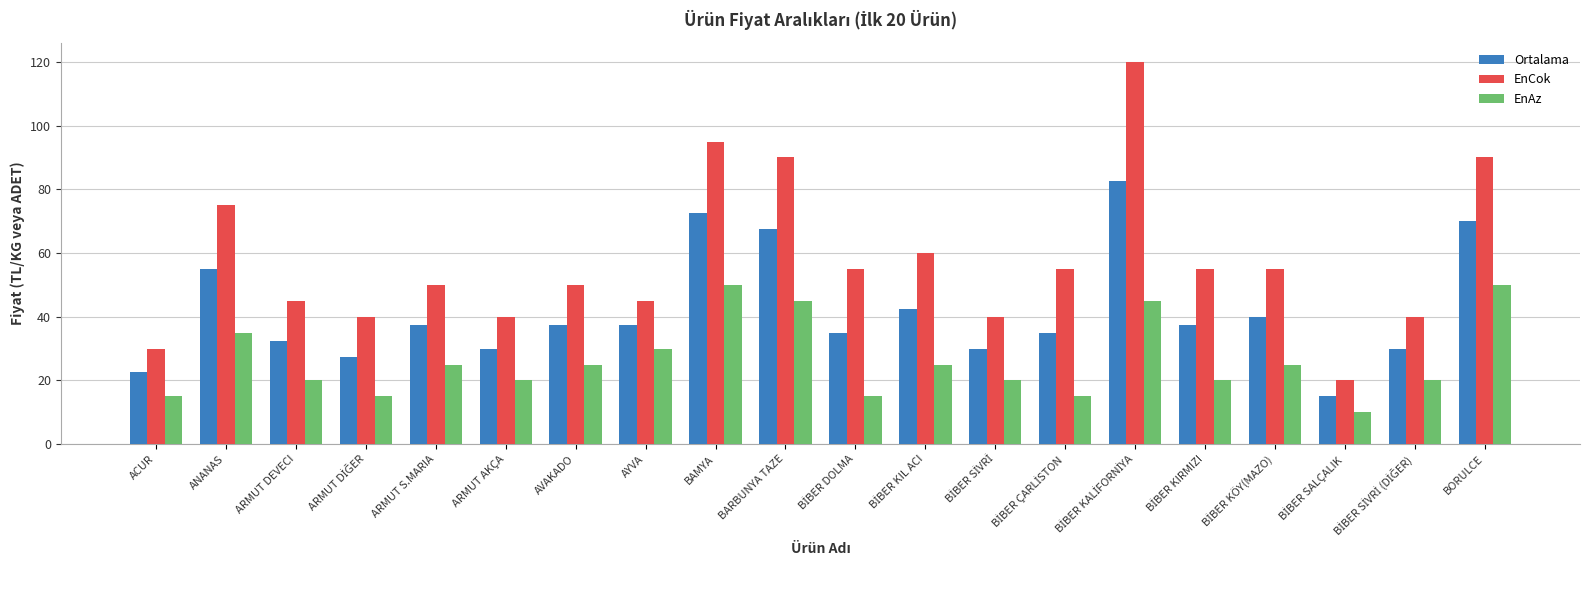

What is the maximum value for EnCok?

120.0